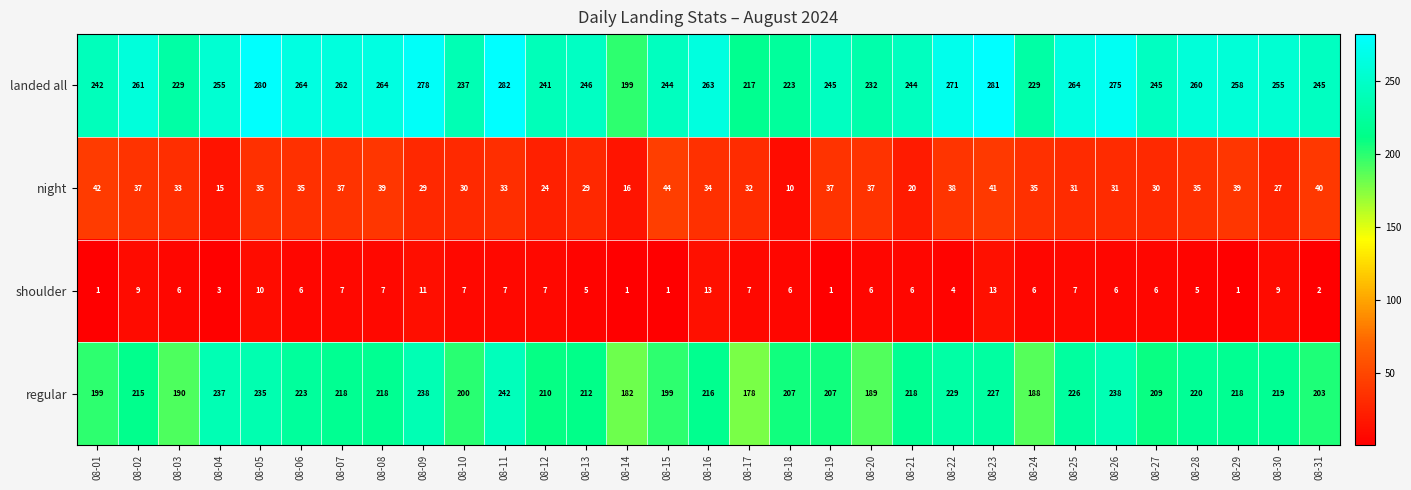

What is the spread (max minus min) of values at 08-15?

243